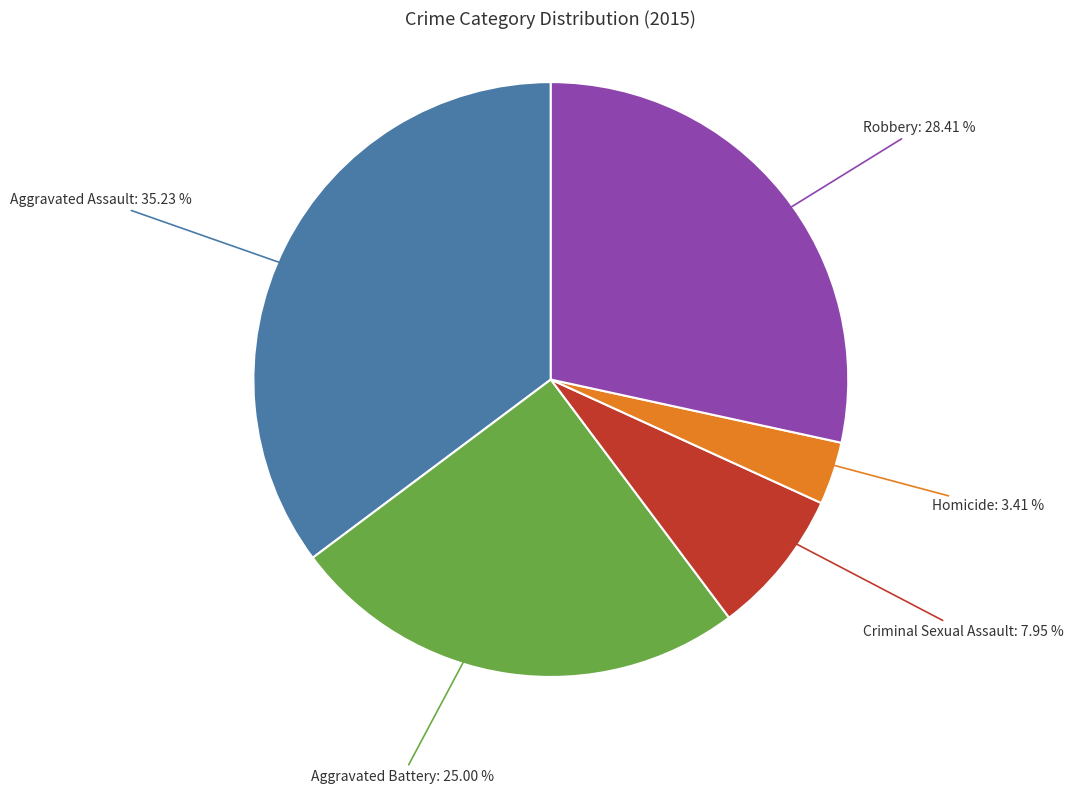

Approximately how many times larger is the value at Homicide compared to Robbery?

0.1